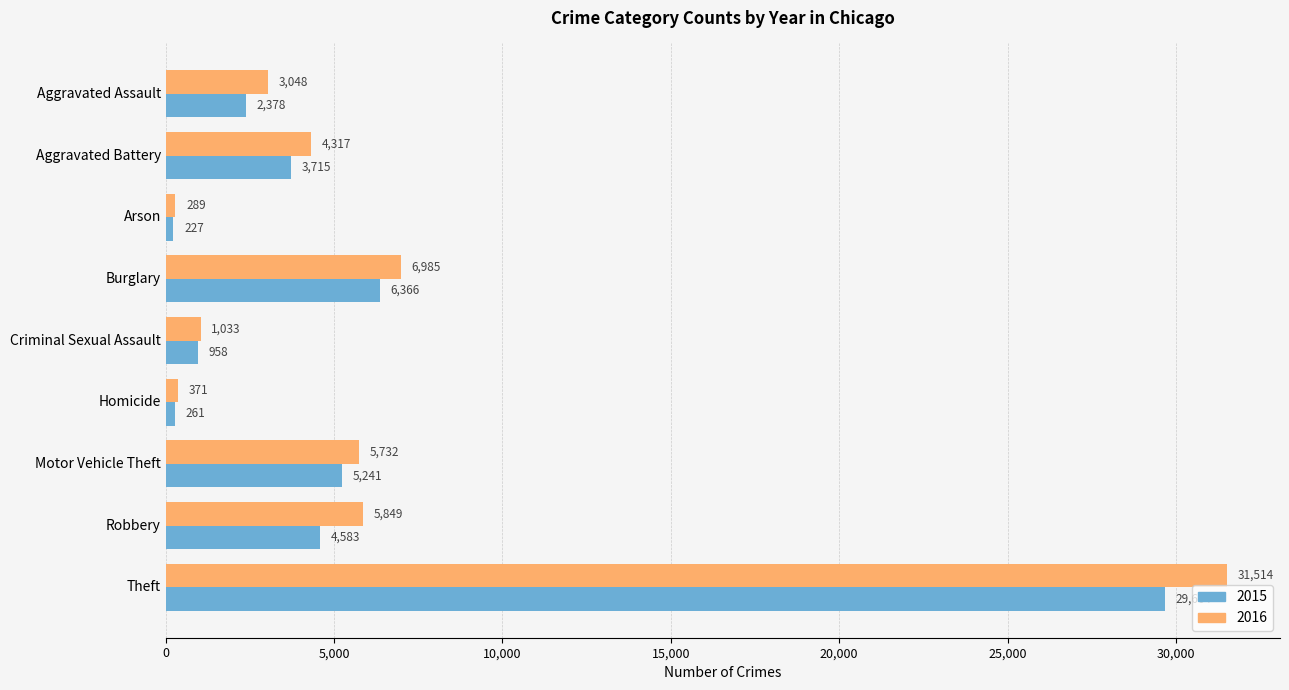

What is the spread (max minus min) of values at Robbery?

1266